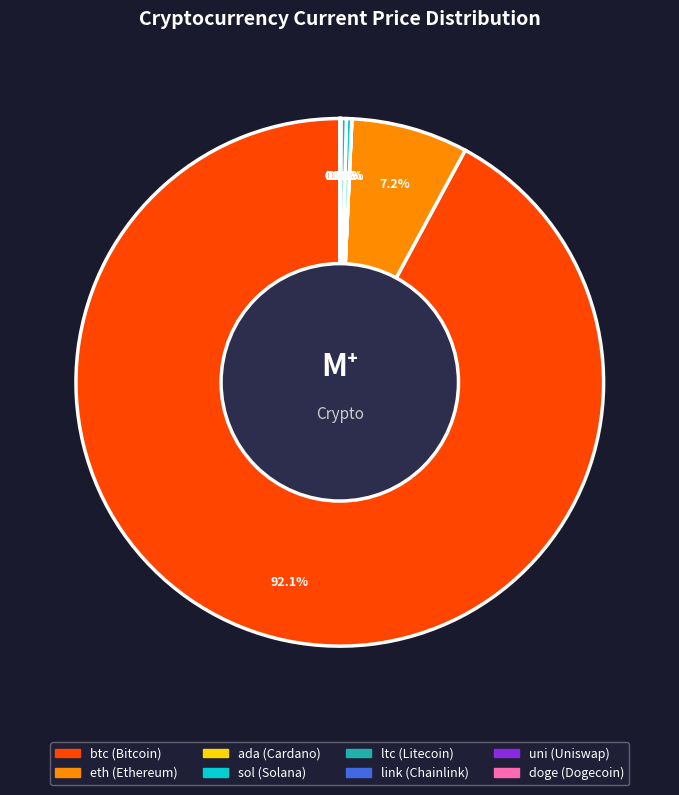

To the nearest percent, what portion does btc represent?

92%